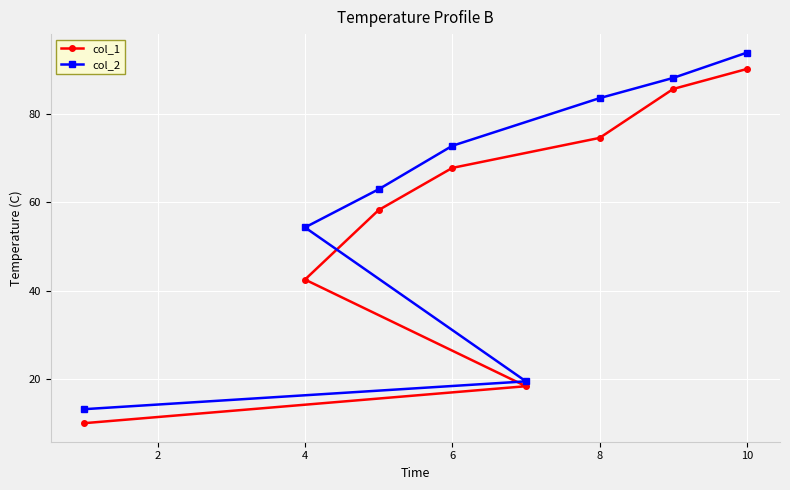

Which category has the highest value across all series?

10